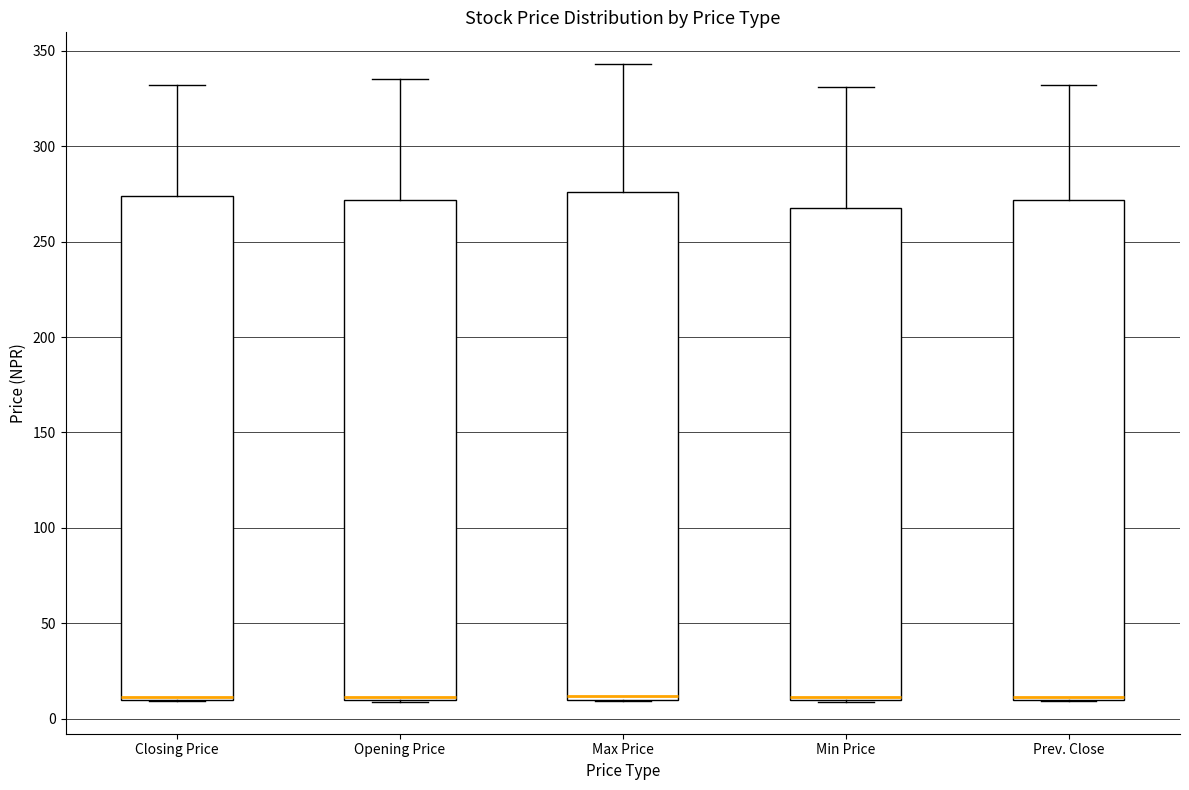

Where is the upper edge of the box for Opening Price on the y-axis? The values are not printed on the chart, so give them approximately, as read against the axis.

270